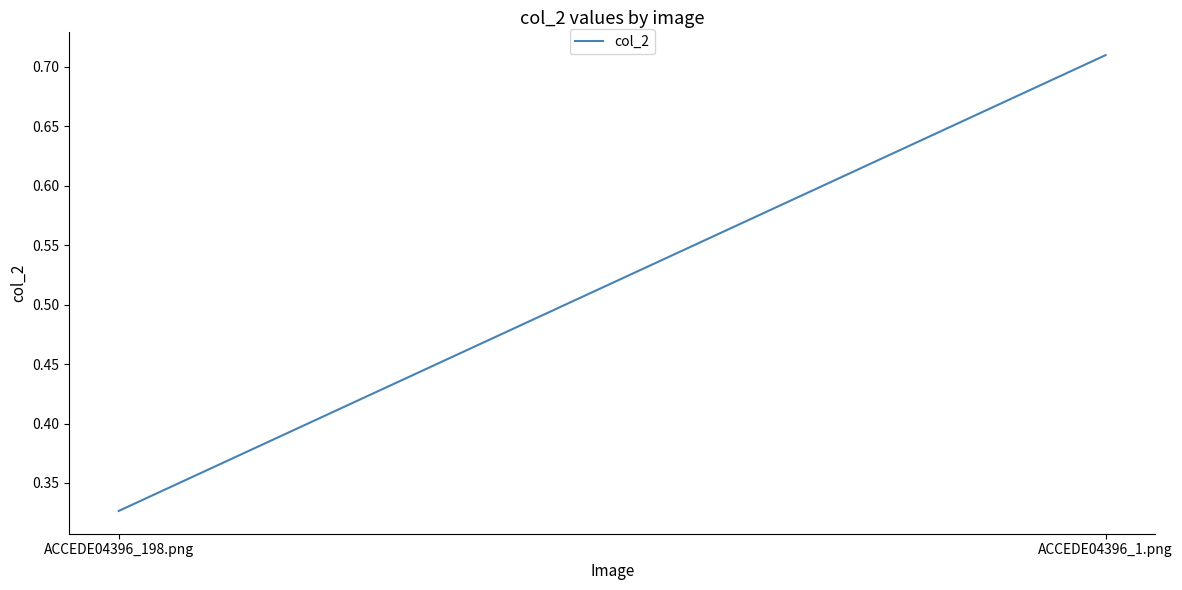

What is the maximum value shown in the chart?

0.7